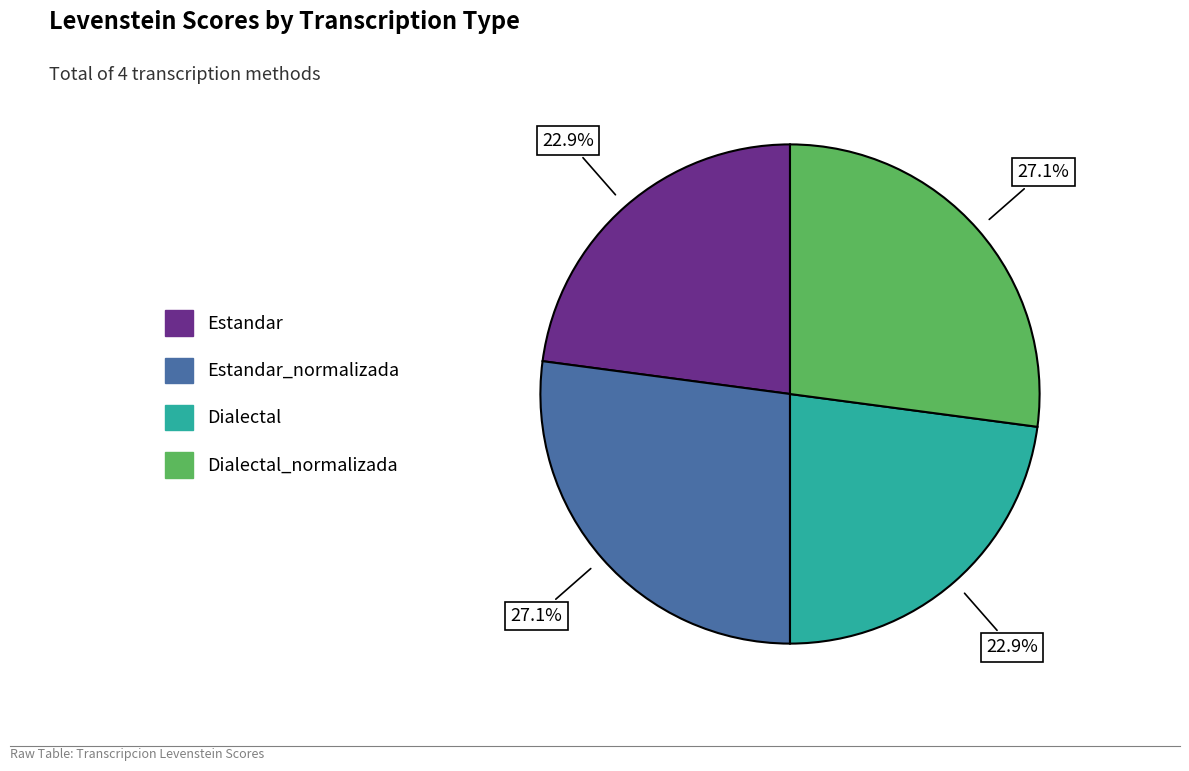

Does any single category account for the majority?

No